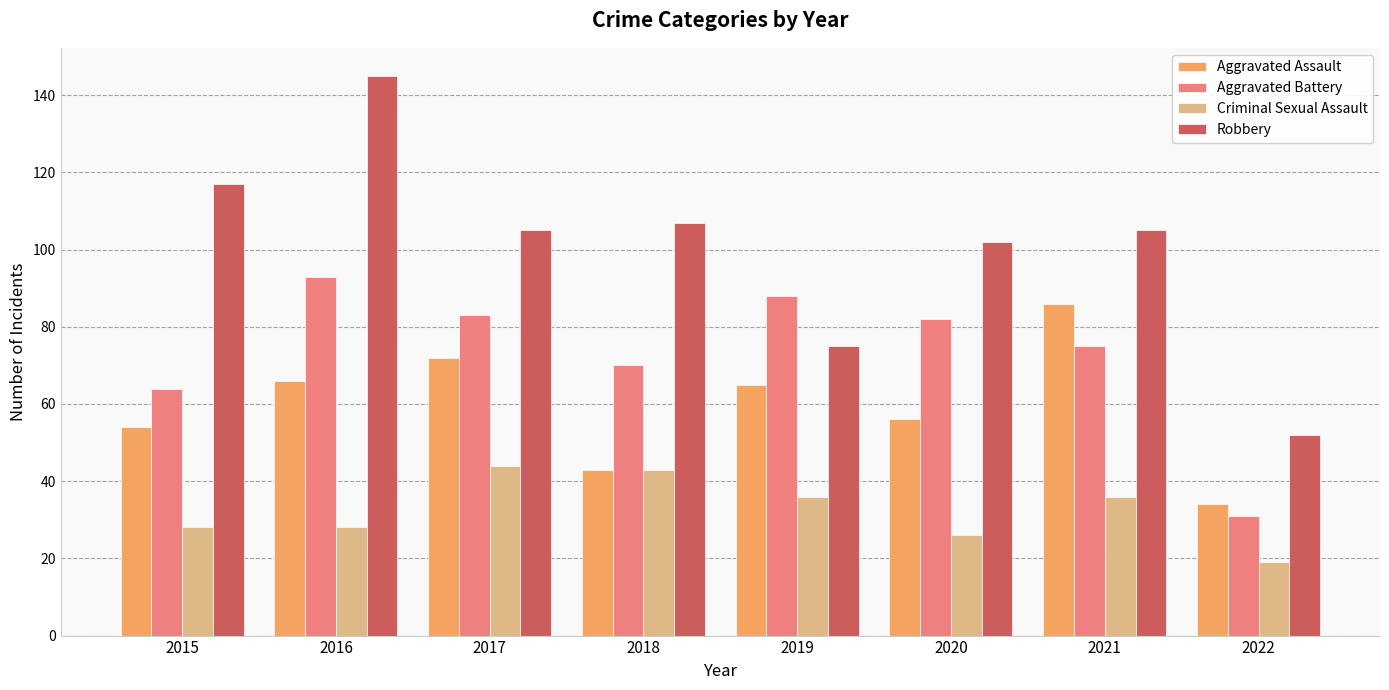

At how many categories does at least one series exceed 71?

7